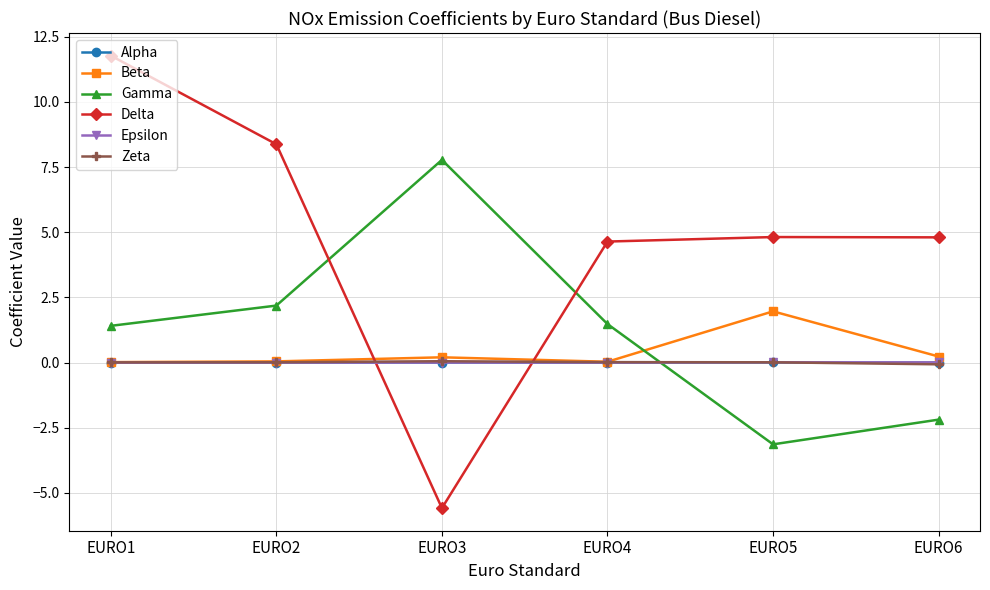

The value of Zeta at EURO2 is 0.0. True or false?

True